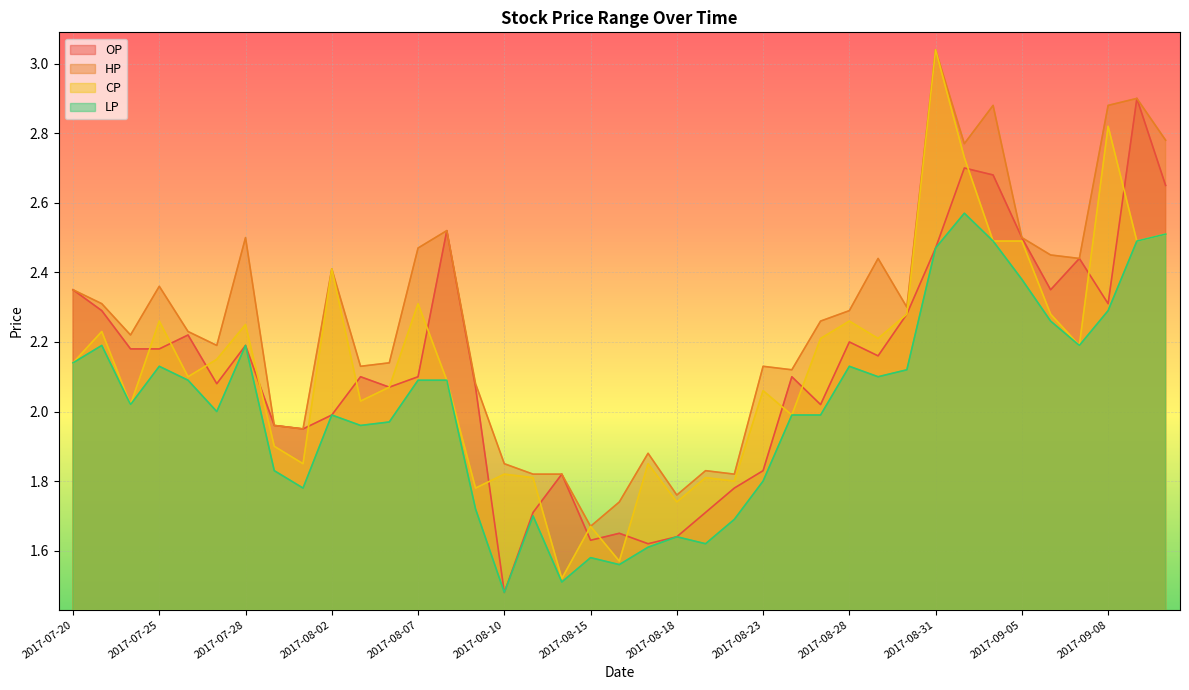

Which category has the lowest value in the CP series?

2017-08-14